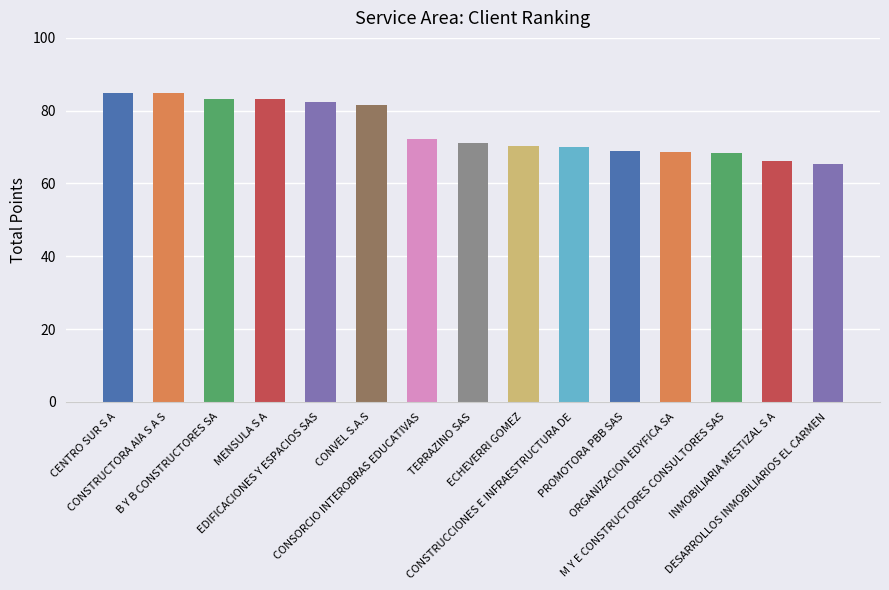

The value at CONSTRUCCIONES E INFRAESTRUCTURA DE is 70.1. True or false?

True